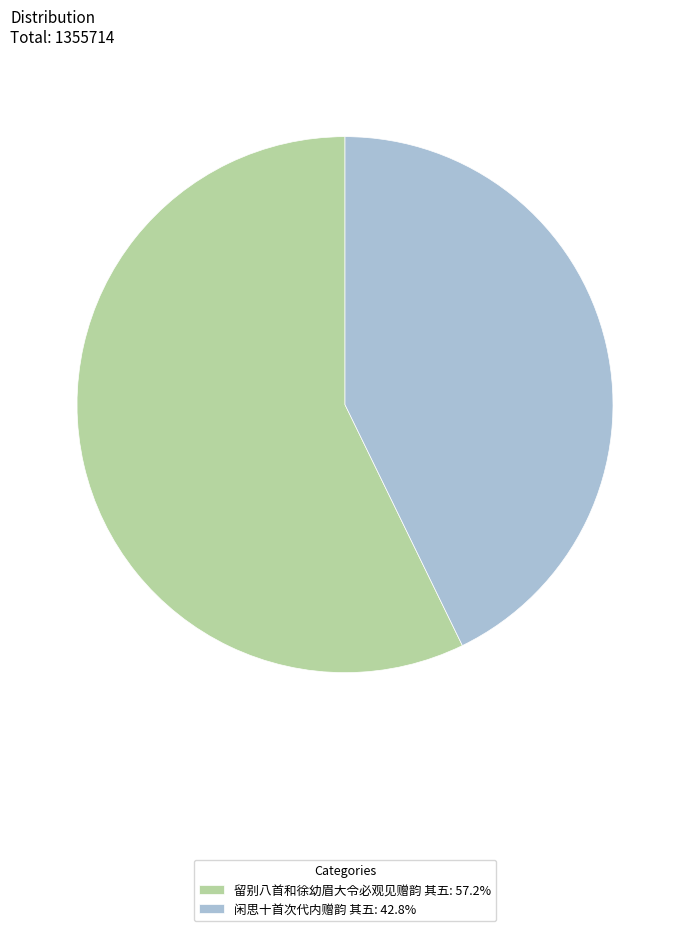

Which slice is the smallest?

闲思十首次代内赠韵 其五